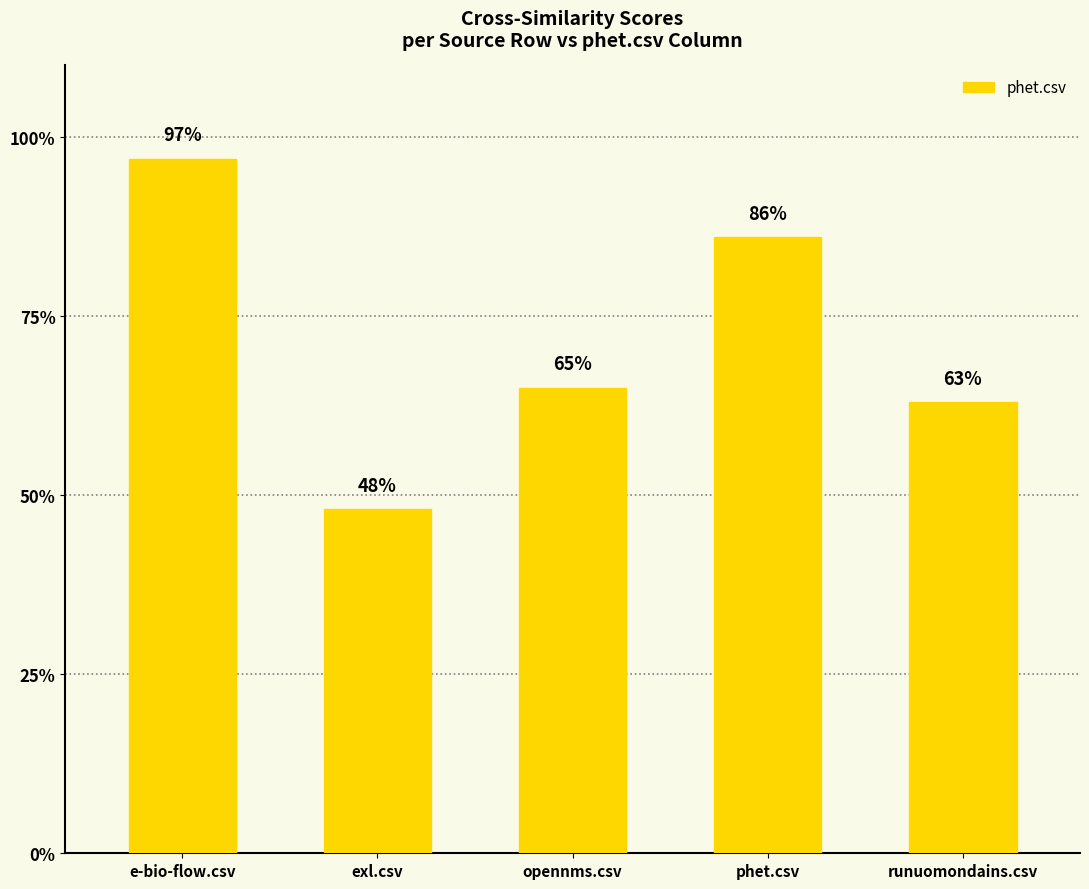

Reading left to right, extract all data points from this chart.

e-bio-flow.csv=1.0	exl.csv=0.5	opennms.csv=0.7	phet.csv=0.9	runuomondains.csv=0.6